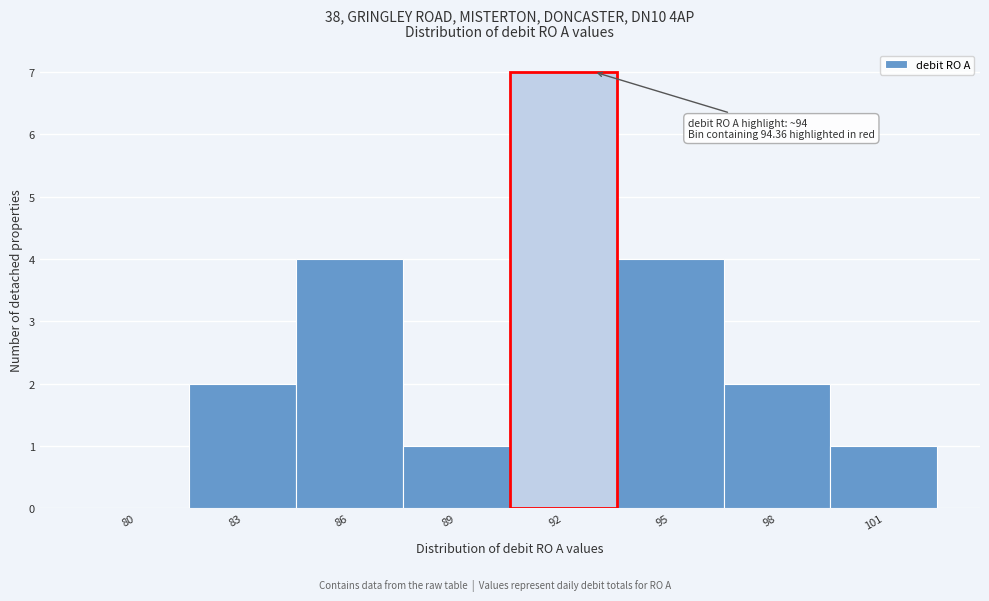

Reading left to right, what are all the values shown in this chart?

80=0	83=2	86=4	89=1	92=7	95=4	98=2	101=1